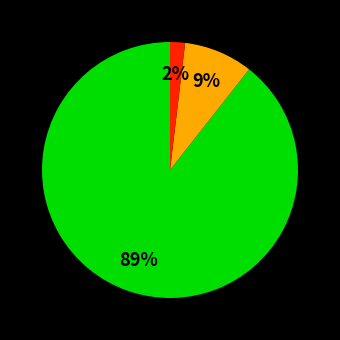

Is there any slice that represents more than half of the pie?

Yes